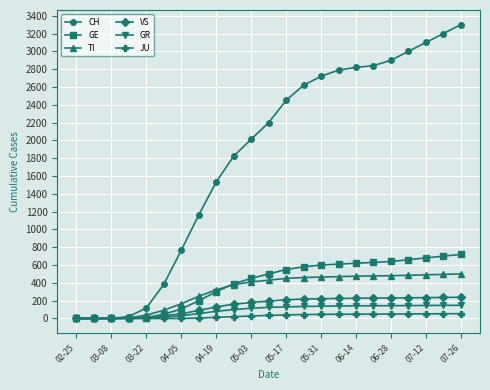

What is the maximum value shown in the chart?

3300